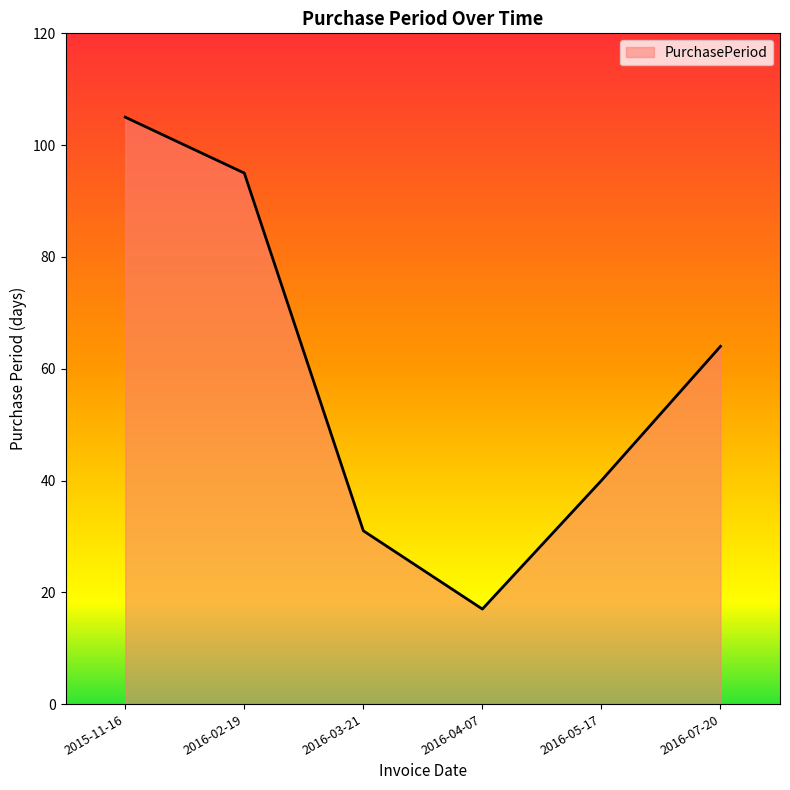

List the labels in order of value, smallest first.

2016-04-07, 2016-03-21, 2016-05-17, 2016-07-20, 2016-02-19, 2015-11-16